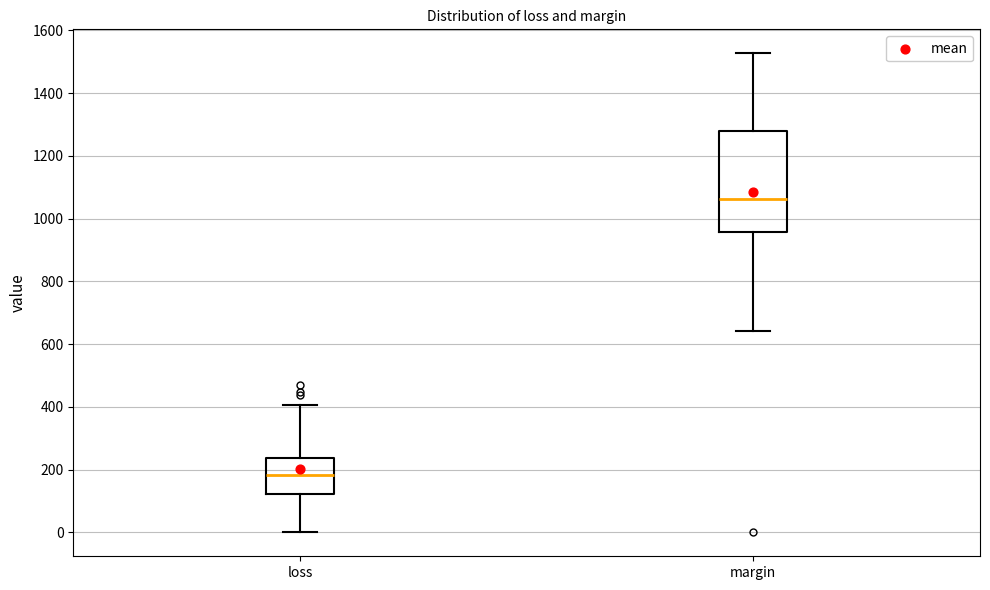

Reading left to right, read every box against the y-axis: the position of its median line, the range the box covers, and the ends of its whiskers. The values are not printed on the chart, so give them approximately, as read against the axis.

loss: median 180, box 120 to 240, whiskers 0 to 400
margin: median 1060, box 960 to 1280, whiskers 640 to 1520